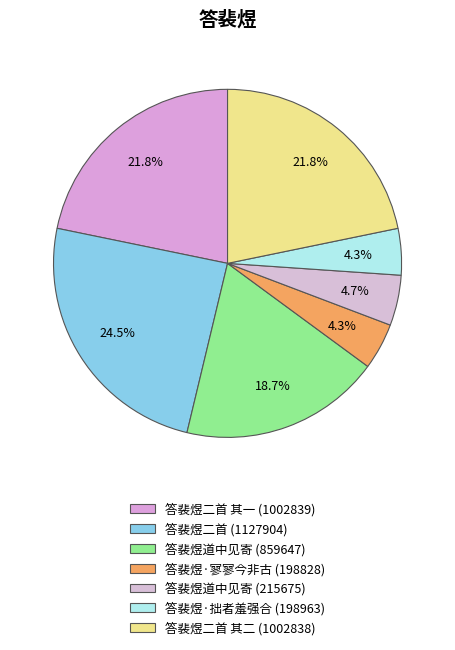

To the nearest percent, what is the average slice percentage?

14%